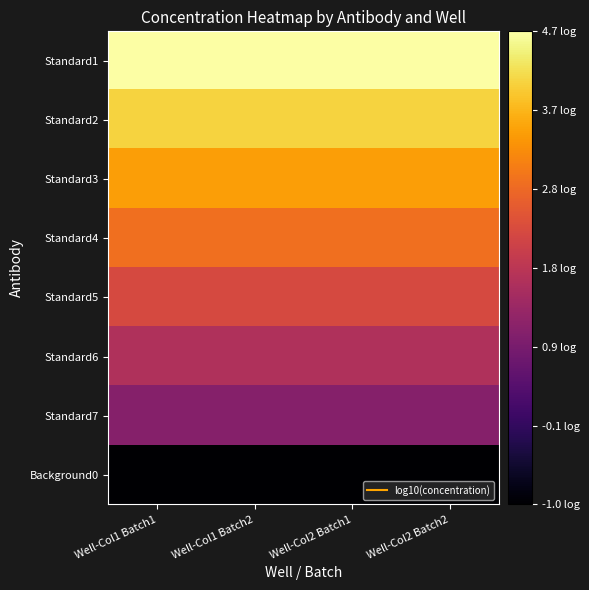

Reading left to right, extract all data points from this chart.

Standard1: Well-Col1 Batch1=4.7	Well-Col1 Batch2=4.7	Well-Col2 Batch1=4.7	Well-Col2 Batch2=4.7
Standard2: Well-Col1 Batch1=4.1	Well-Col1 Batch2=4.1	Well-Col2 Batch1=4.1	Well-Col2 Batch2=4.1
Standard3: Well-Col1 Batch1=3.5	Well-Col1 Batch2=3.5	Well-Col2 Batch1=3.5	Well-Col2 Batch2=3.5
Standard4: Well-Col1 Batch1=2.9	Well-Col1 Batch2=2.9	Well-Col2 Batch1=2.9	Well-Col2 Batch2=2.9
Standard5: Well-Col1 Batch1=2.3	Well-Col1 Batch2=2.3	Well-Col2 Batch1=2.3	Well-Col2 Batch2=2.3
Standard6: Well-Col1 Batch1=1.7	Well-Col1 Batch2=1.7	Well-Col2 Batch1=1.7	Well-Col2 Batch2=1.7
Standard7: Well-Col1 Batch1=1.1	Well-Col1 Batch2=1.1	Well-Col2 Batch1=1.1	Well-Col2 Batch2=1.1
Background0: Well-Col1 Batch1=-1.0	Well-Col1 Batch2=-1.0	Well-Col2 Batch1=-1.0	Well-Col2 Batch2=-1.0